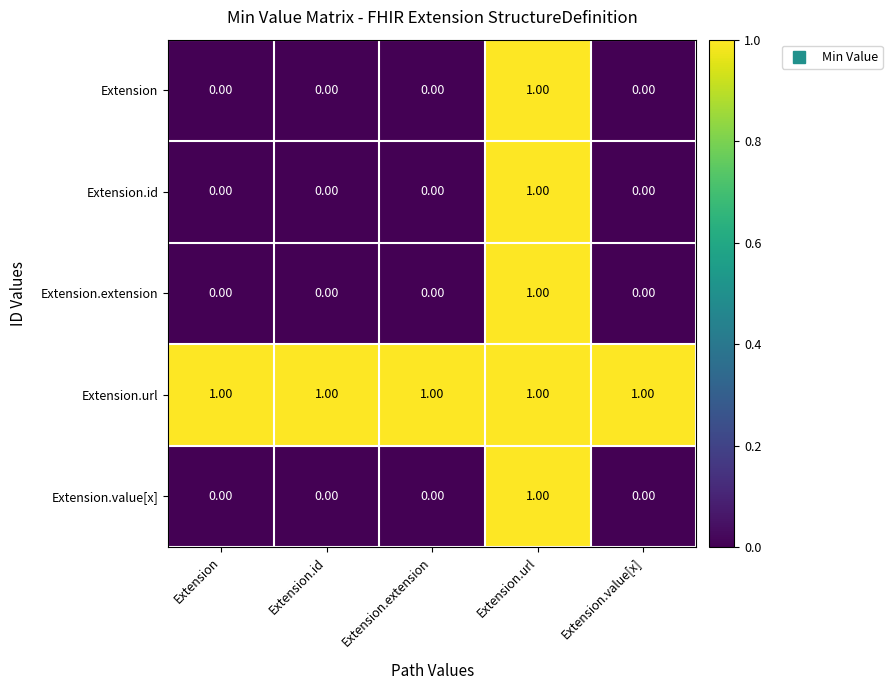

At how many categories does at least one series exceed 0?

5